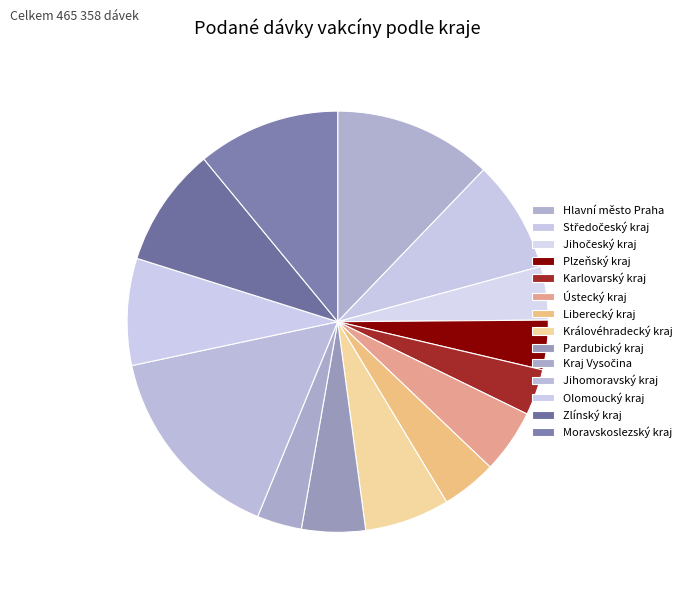

What is the ratio of the value at Moravskoslezský kraj to the value at Pardubický kraj?

2.2